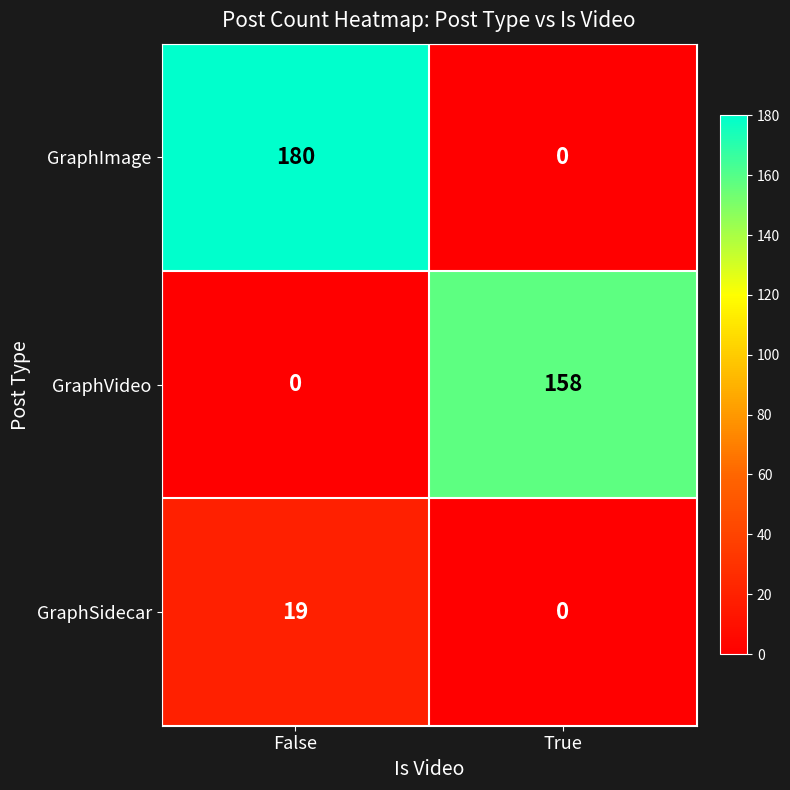

Which category has the highest value across all series?

False